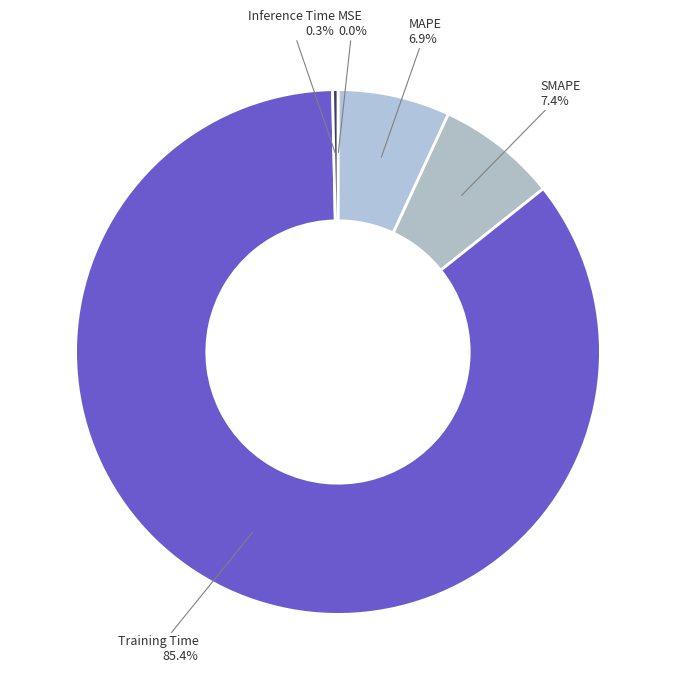

Which slice is the largest?

Training Time